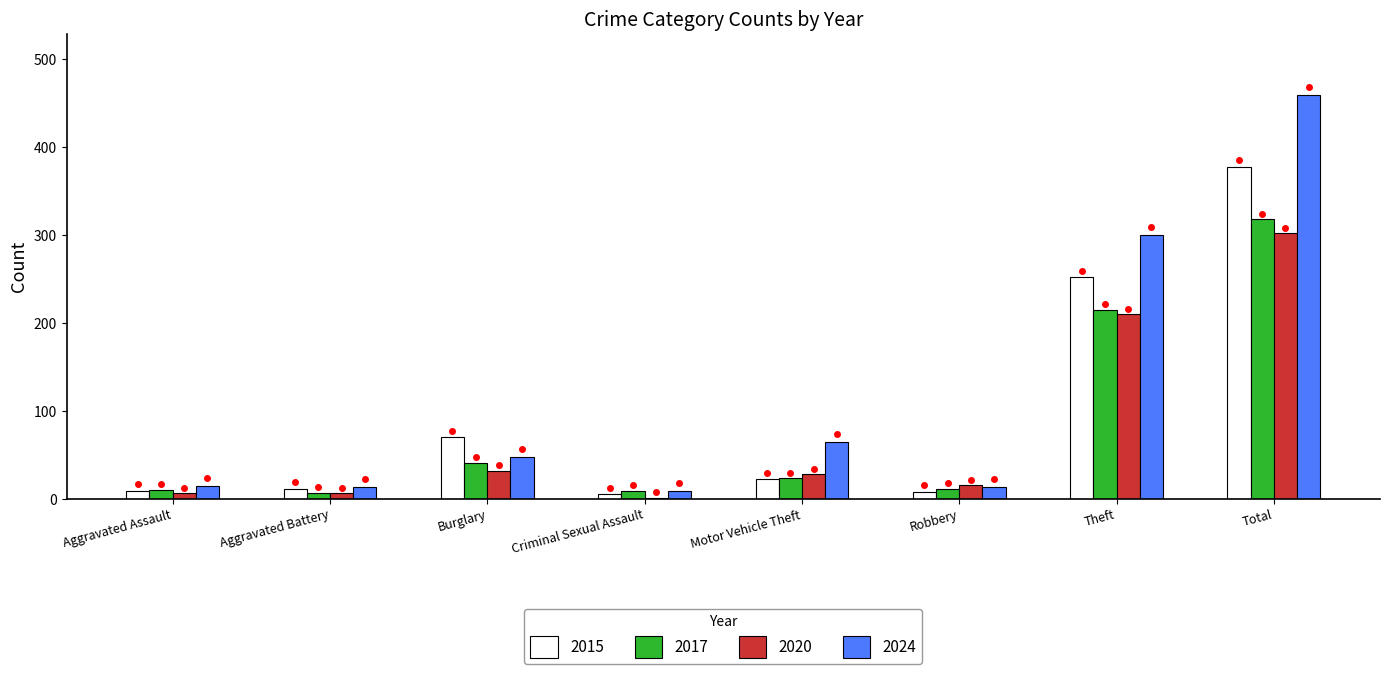

Which series changed the most between Aggravated Battery and Total?

2024